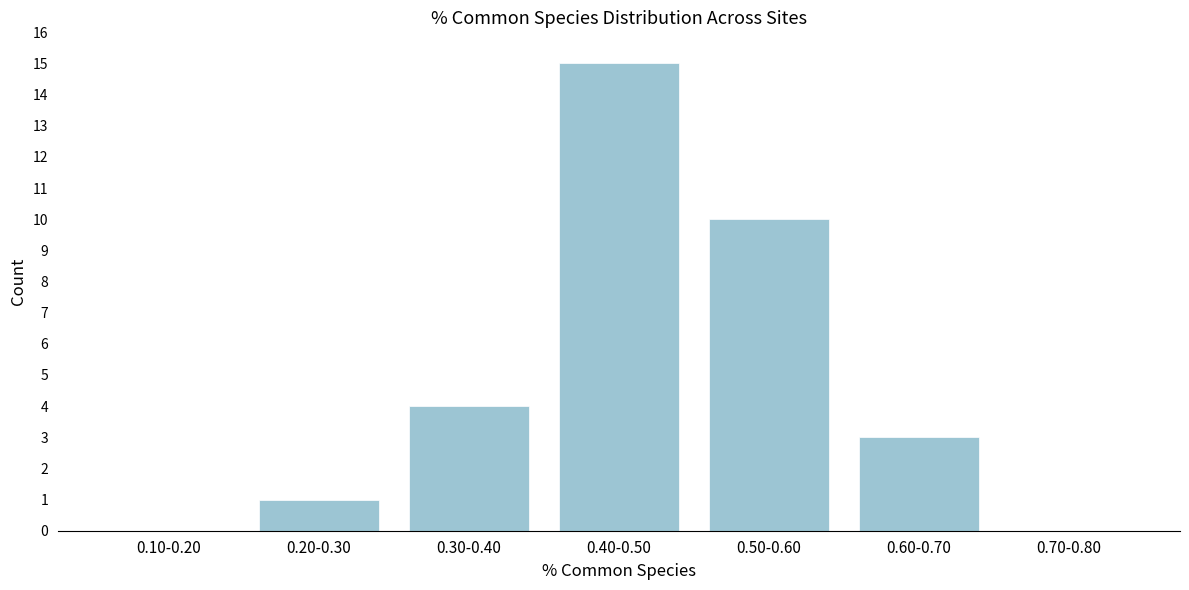

Reading right to left, list all the values displayed in this chart.

0.70-0.80=0	0.60-0.70=3	0.50-0.60=10	0.40-0.50=15	0.30-0.40=4	0.20-0.30=1	0.10-0.20=0